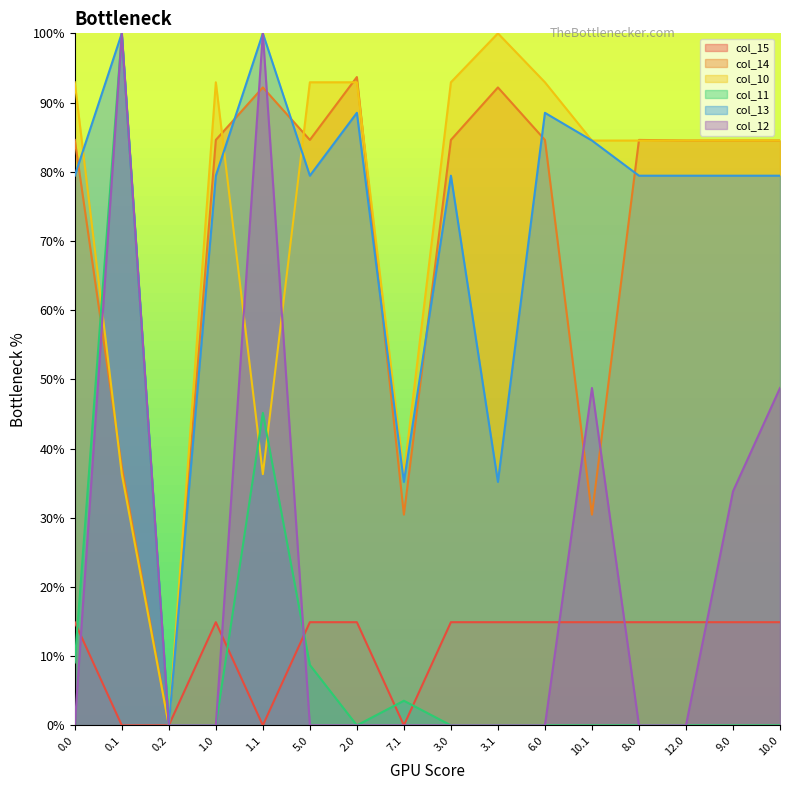

What is the total value across all series at 9.0?

297.2